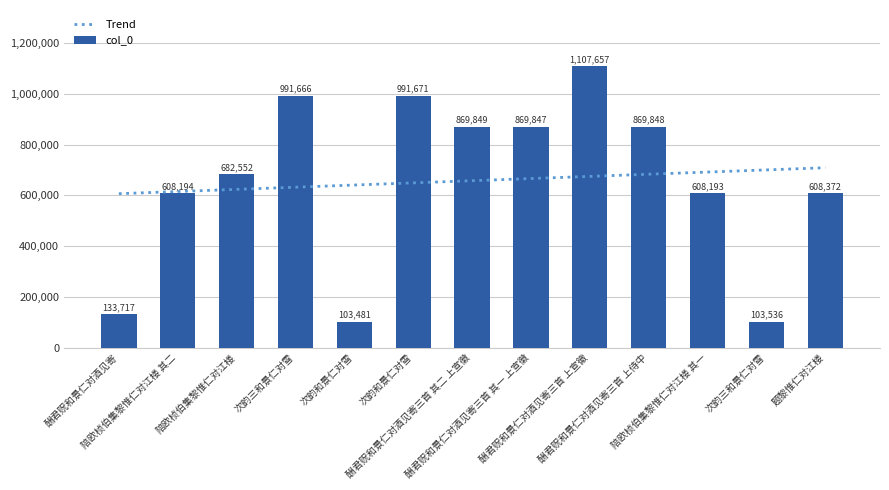

What is the sum of all values?

8548583